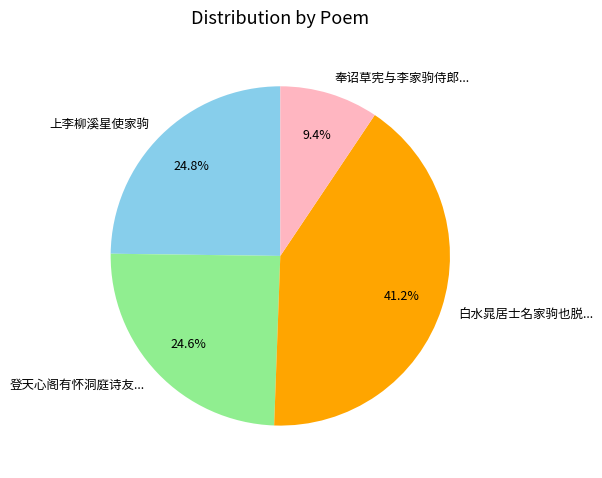

What is the total percentage of 上李柳溪星使家驹 and 奉诏草宪与李家驹侍郎...?

34.2%